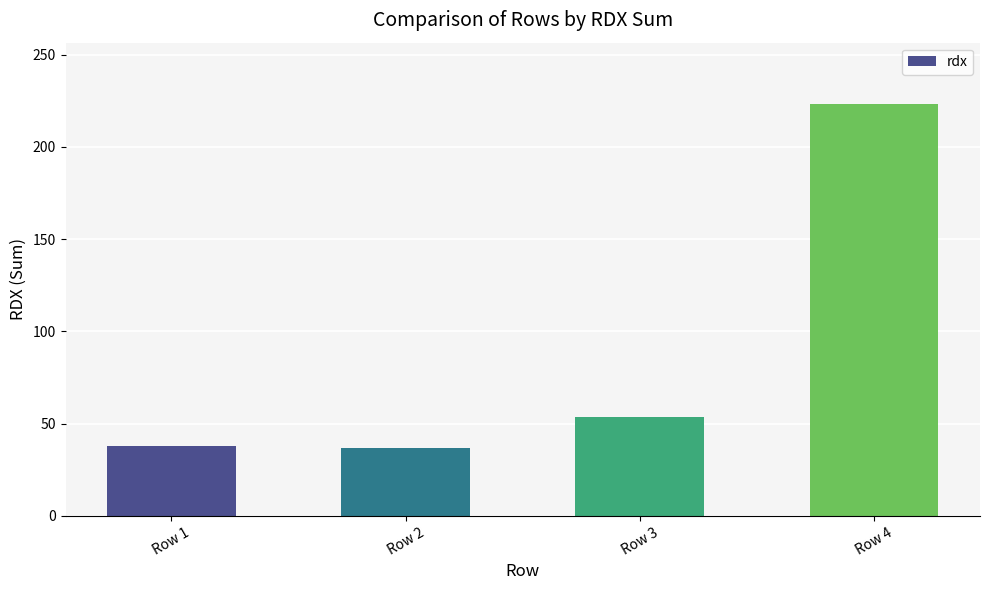

What is the approximate value at Row 4?

223.0